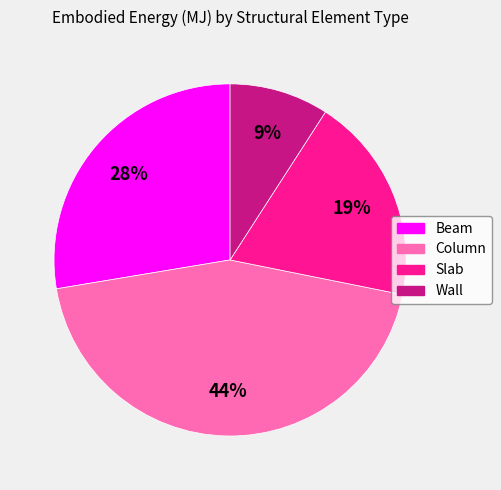

Which category has the smallest portion of the pie?

Wall